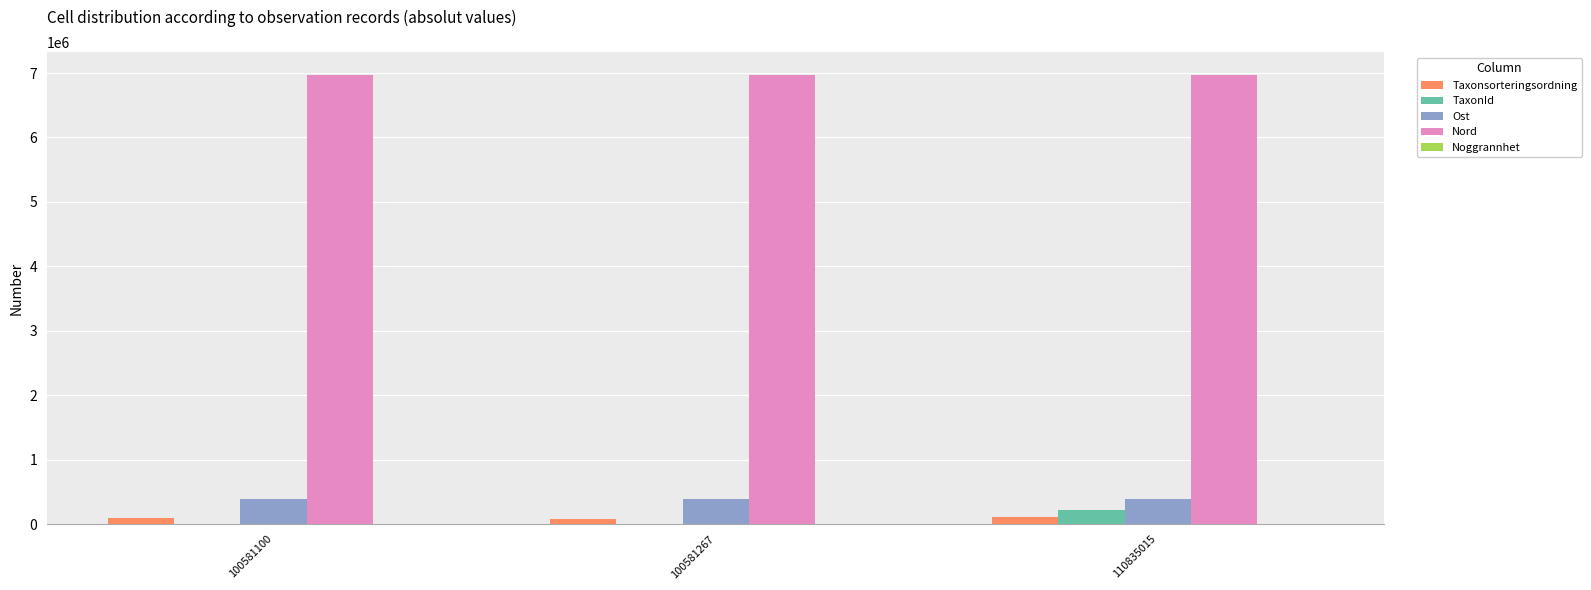

What is the maximum value shown in the chart?

6973760